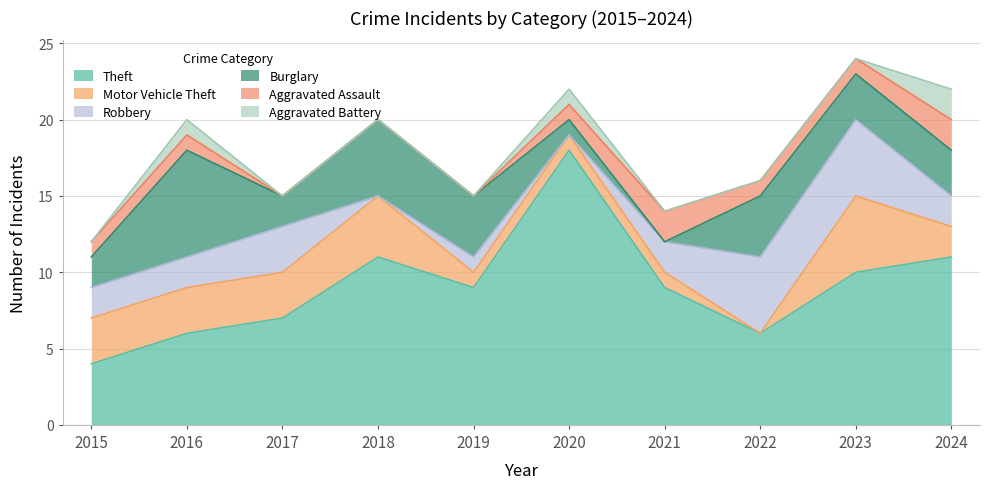

Between 2020 and 2022, which series saw the biggest shift?

Theft